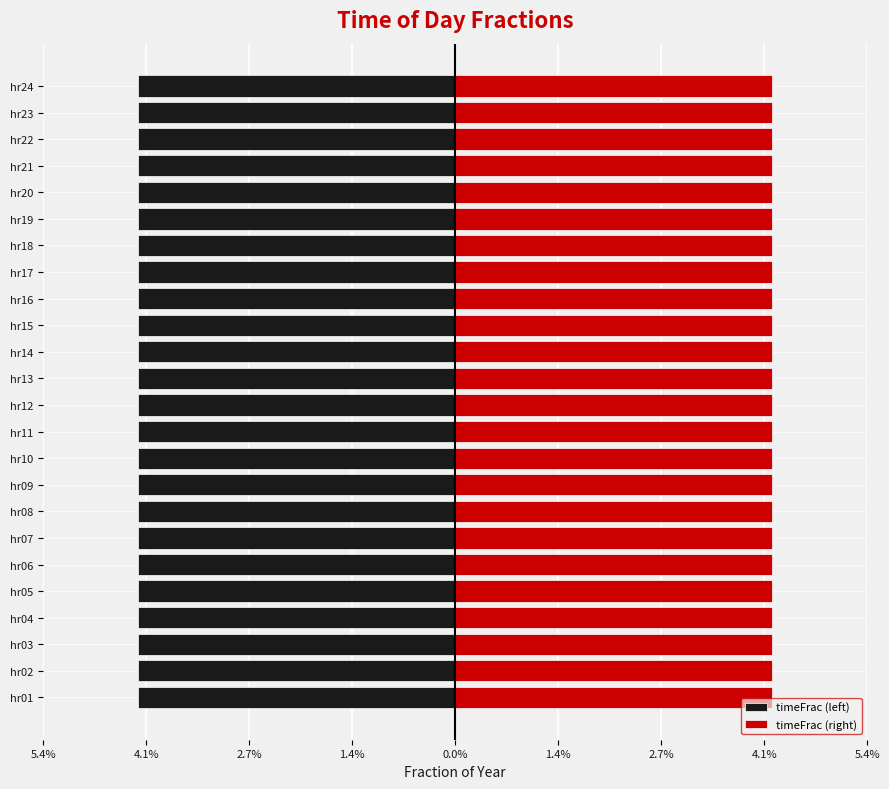

List the series in order of their peak value, highest first.

timeFrac (right), timeFrac (left)